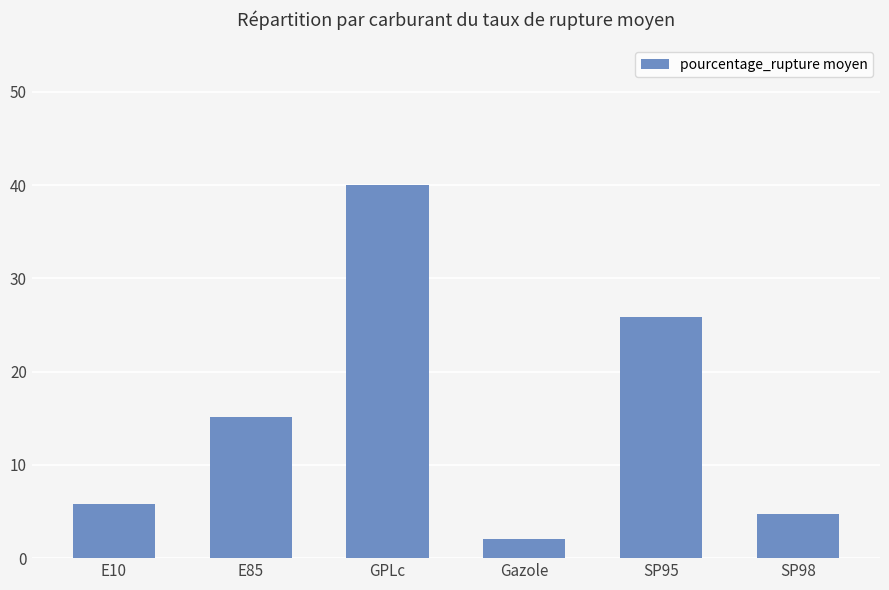

What is the label of the 3rd bar from the right?

Gazole